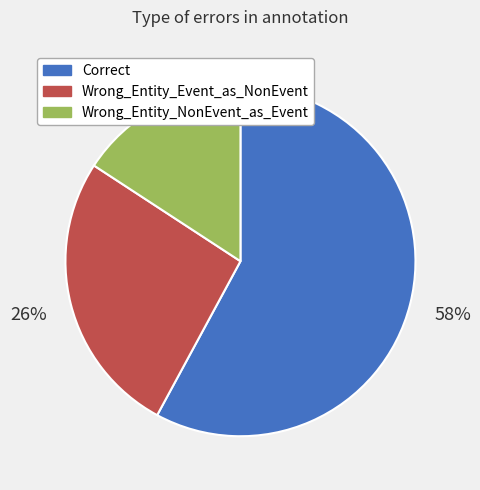

What percentage is the Wrong_Entity_Event_as_NonEvent slice, to the nearest percent?

26%